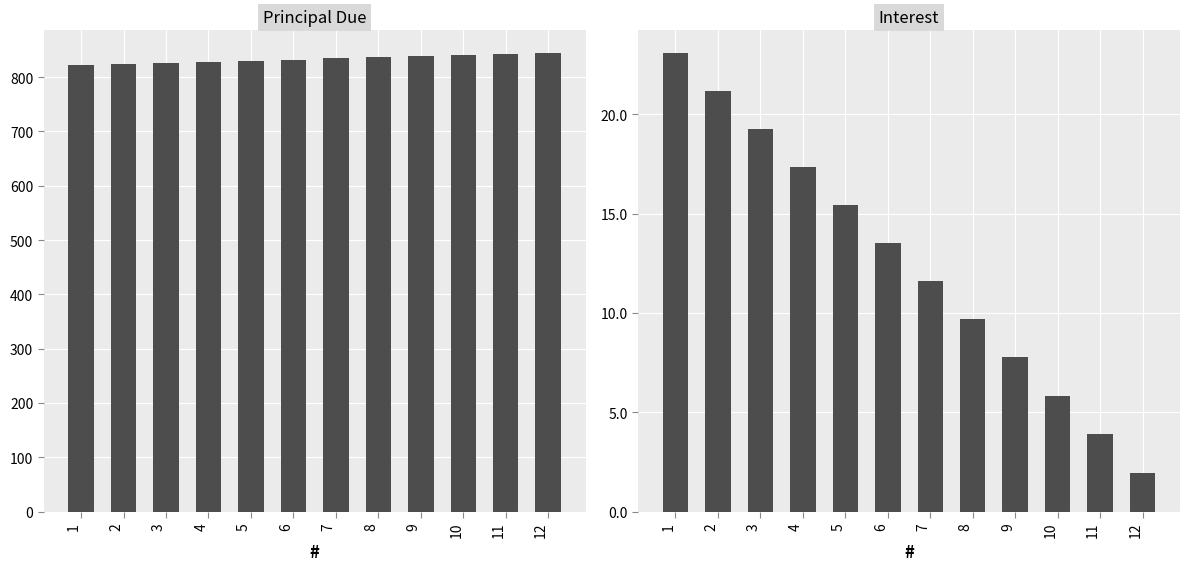

What is the value of the Principal Due bar at the 10th from the left?

840.1